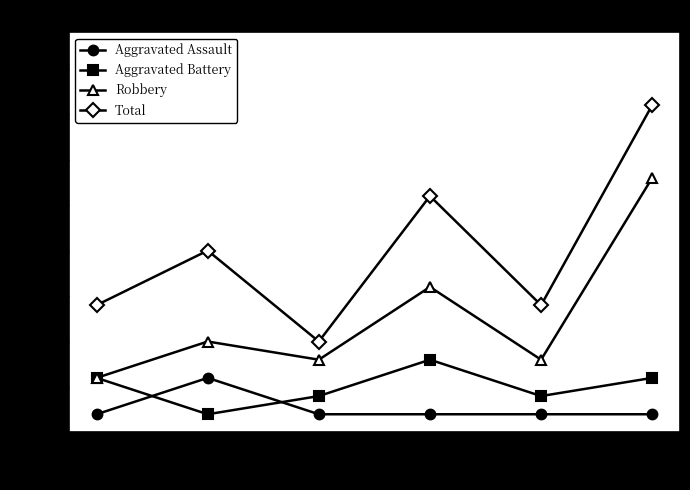

What is the difference between the maximum and minimum values in the Aggravated Battery series?

3